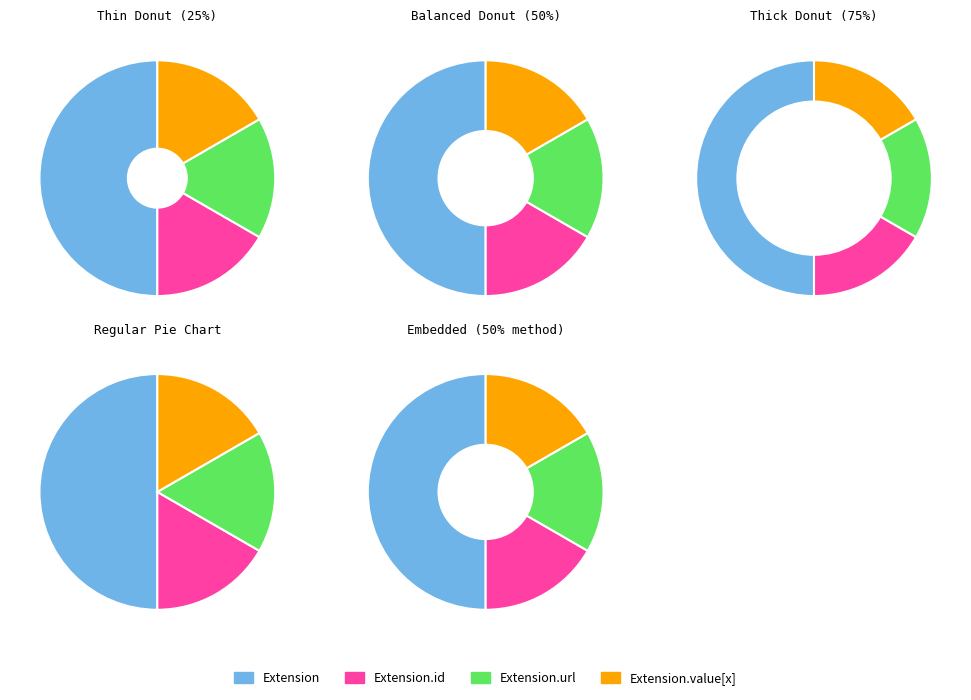

Do Extension.extension and Extension.id together represent more than half of the pie?

No